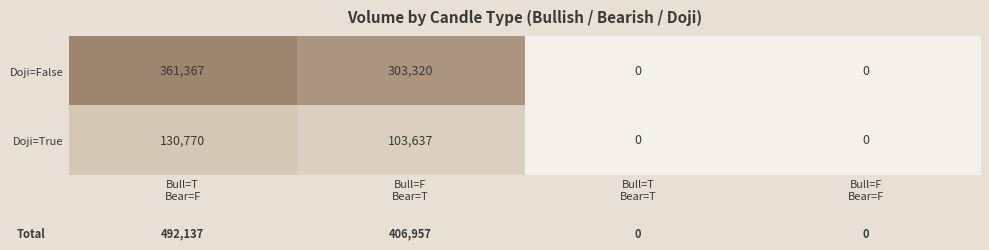

Rank the series by their maximum value, from highest to lowest.

Doji=False, Doji=True